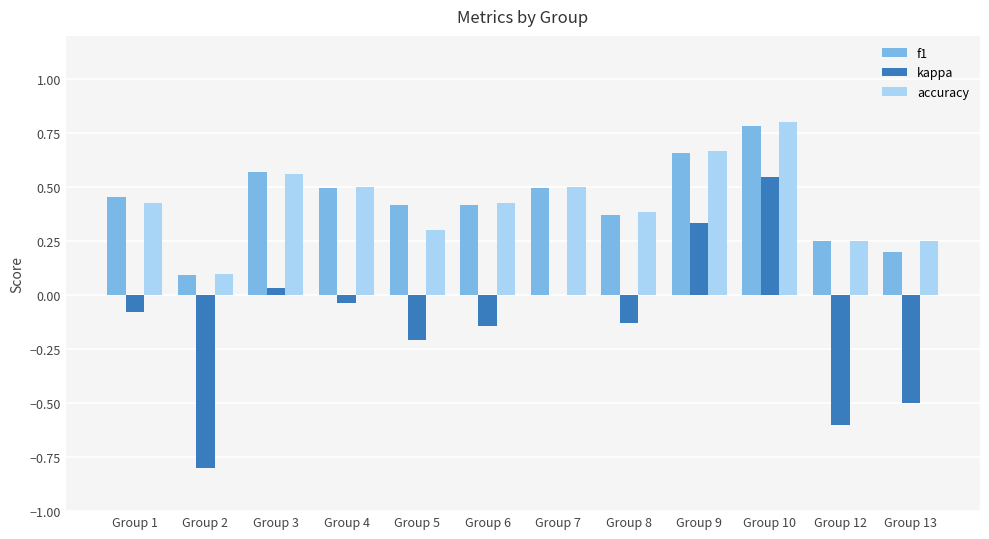

True or false: accuracy has a value of 0.3 at Group 7.

False